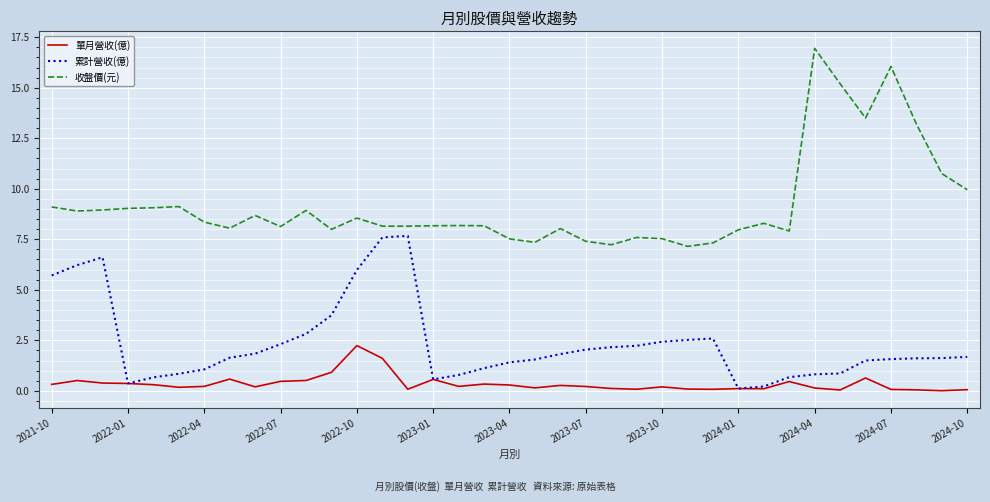

What is the sum of all 累計營收(億) values?

86.9